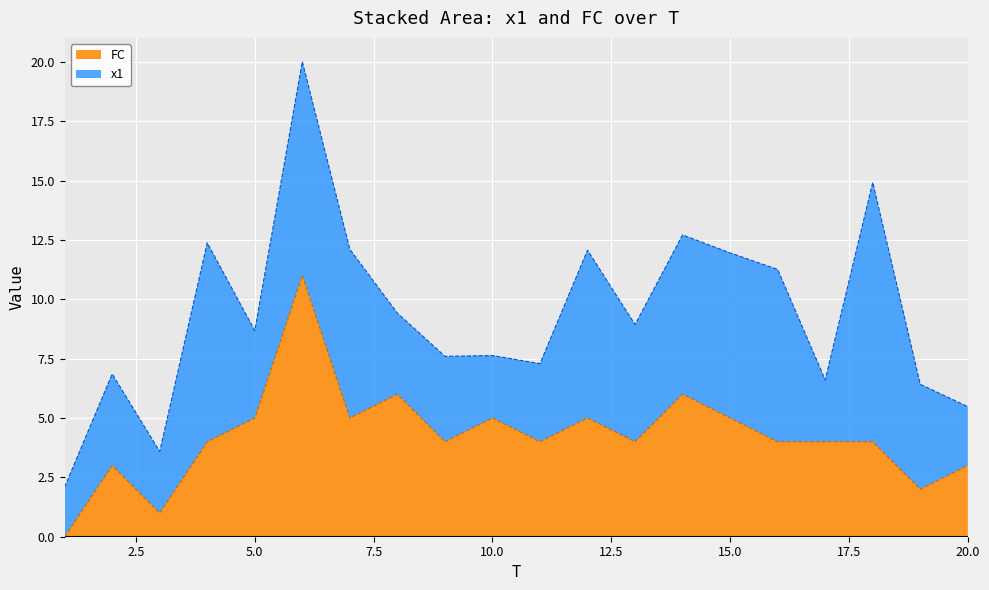

What is the ratio of the value at 17 to the value at 14?

0.7